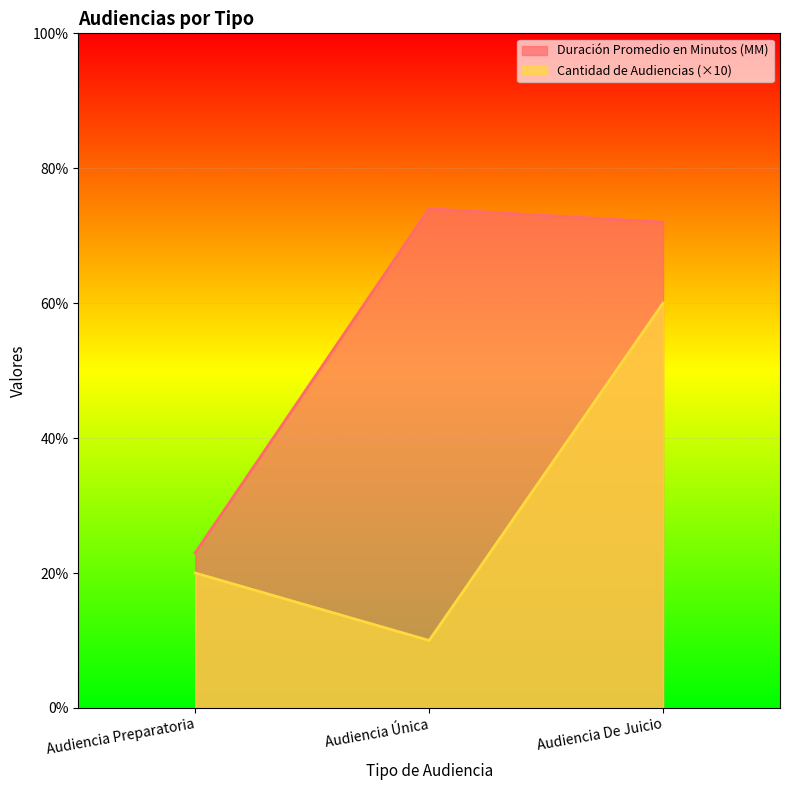

What is the spread (max minus min) of values at Audiencia Preparatoria?

3